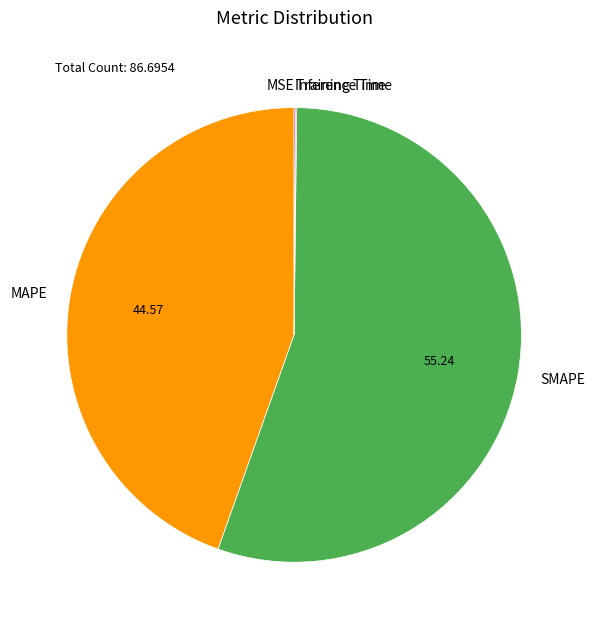

True or false: SMAPE accounts for 55% of the total.

True